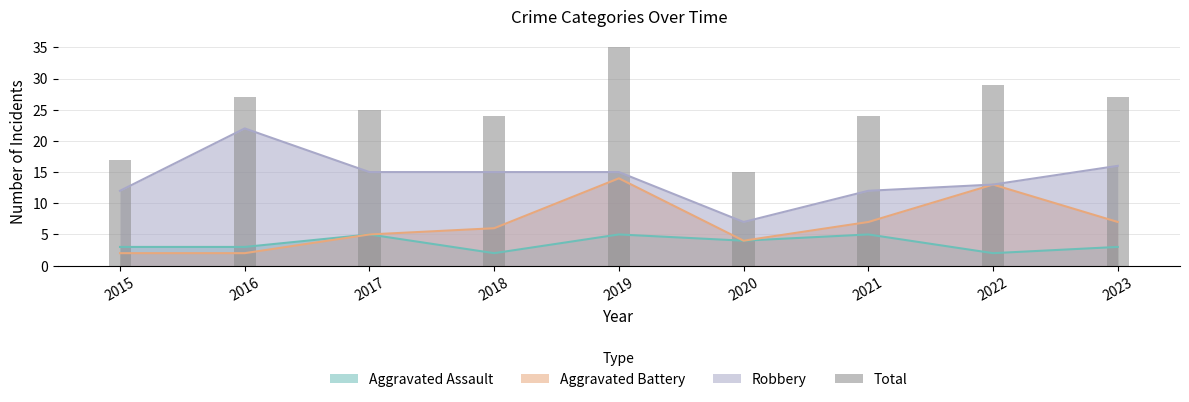

At which label is the value closest to 25?

2017